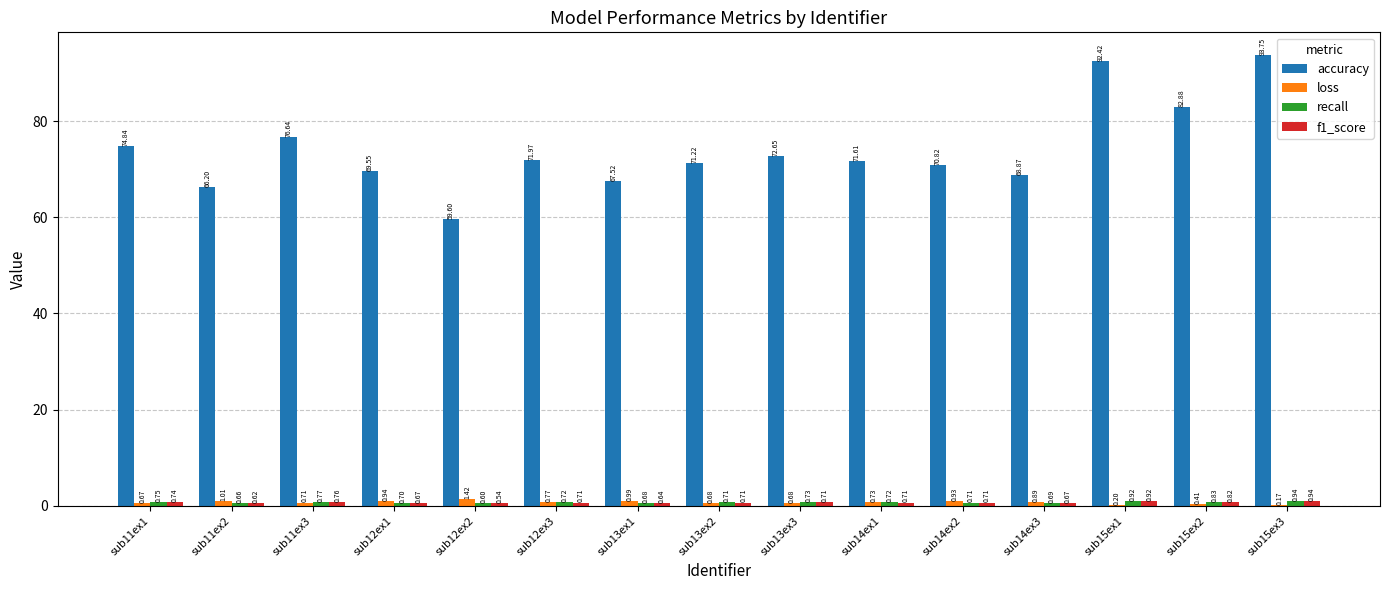

Between sub11ex2 and sub12ex3, which series saw the biggest shift?

accuracy